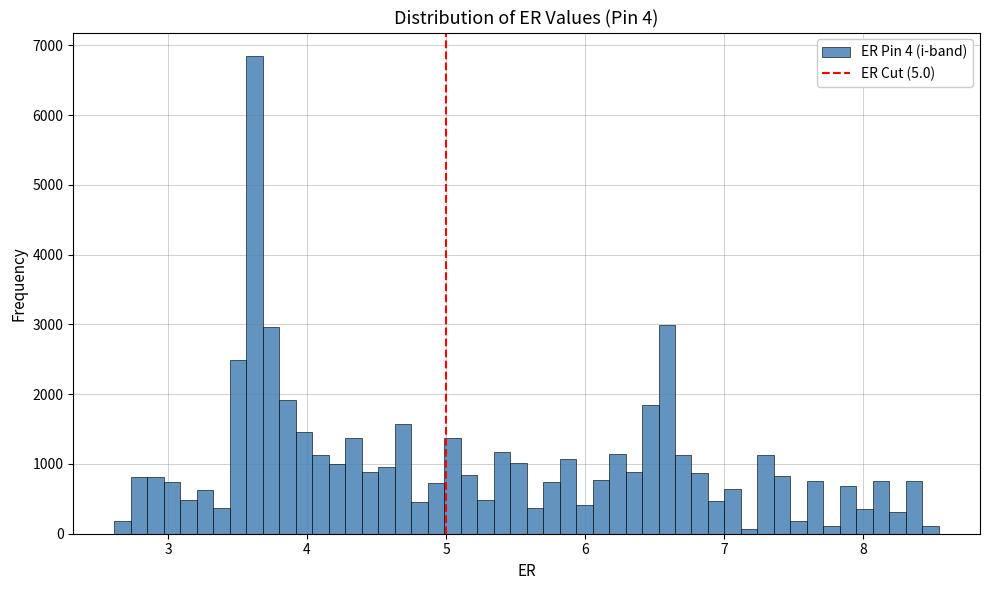

Around what value on the x-axis is the tallest bar? Give the approximate position of its centre, as read against the axis.

3.6